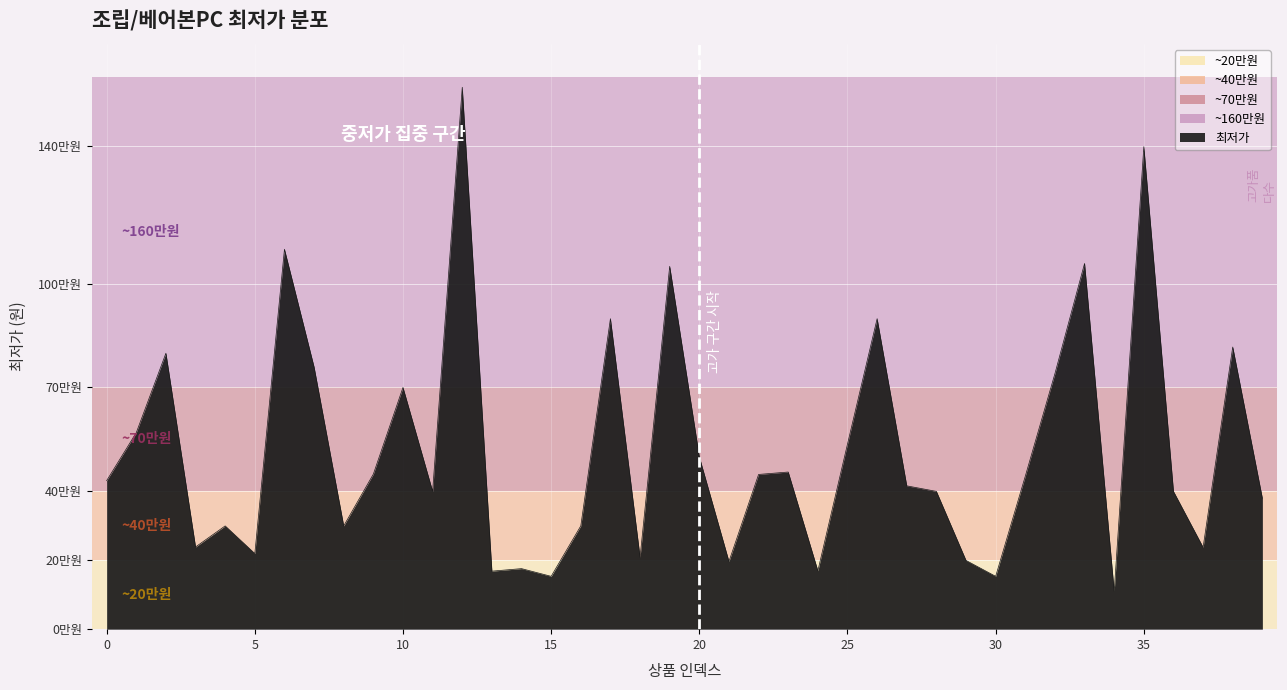

Reading left to right, transcribe all the data shown in this chart.

430000	569000	799000	238000	299000	219000	1100000	759000	299000	449000	699900	399000	1569000	168000	175300	153000	299000	899000	208000	1050600	499000	196000	448000	455000	169000	536000	899000	415000	399000	199000	153000	443000	740000	1058920	109000	1397000	399000	237000	817000	379000